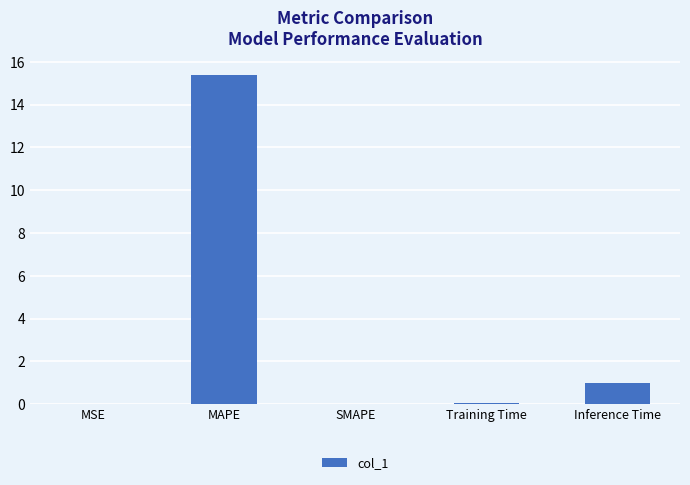

What is the change in value from MAPE to Inference Time?

-14.4